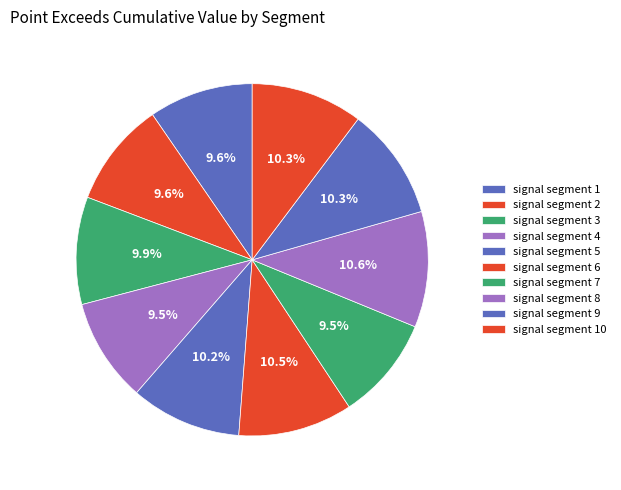

Which has a higher value, signal segment 4 or signal segment 10?

signal segment 10